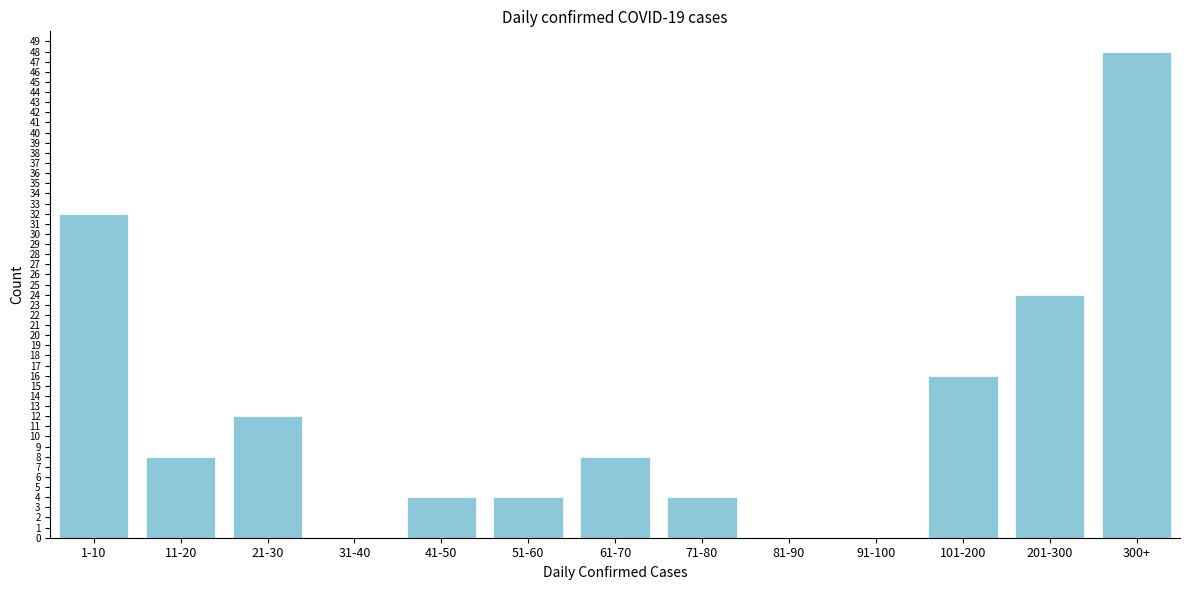

Reading right to left, list all the values displayed in this chart.

300+=48	201-300=24	101-200=16	91-100=0	81-90=0	71-80=4	61-70=8	51-60=4	41-50=4	31-40=0	21-30=12	11-20=8	1-10=32